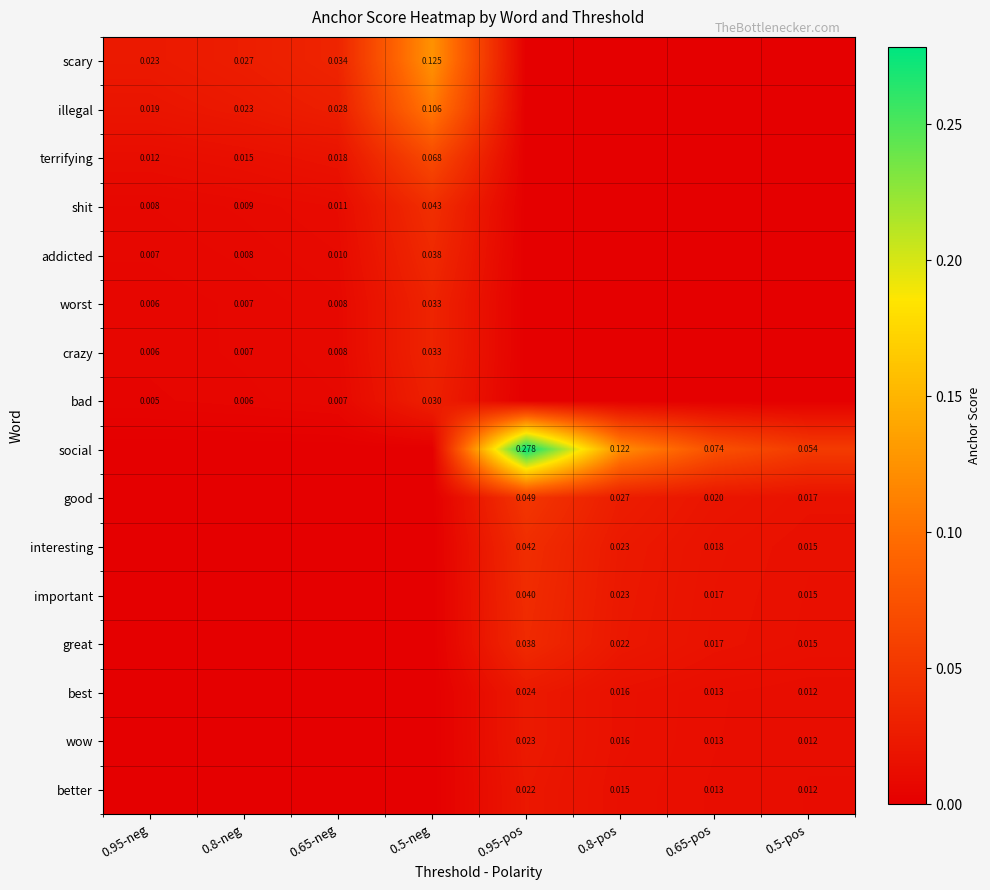

True or false: best has a value of 0.0 at 0.95-neg.

False